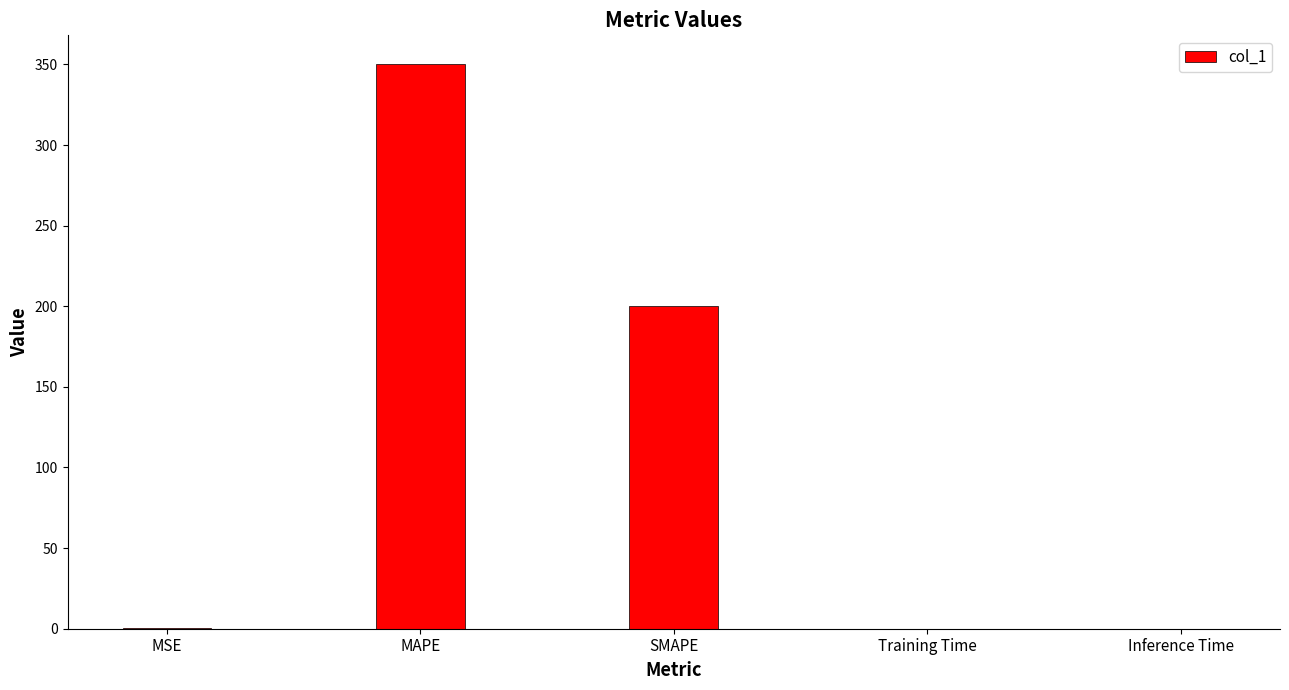

Where is the data nearest to the value 175?

SMAPE